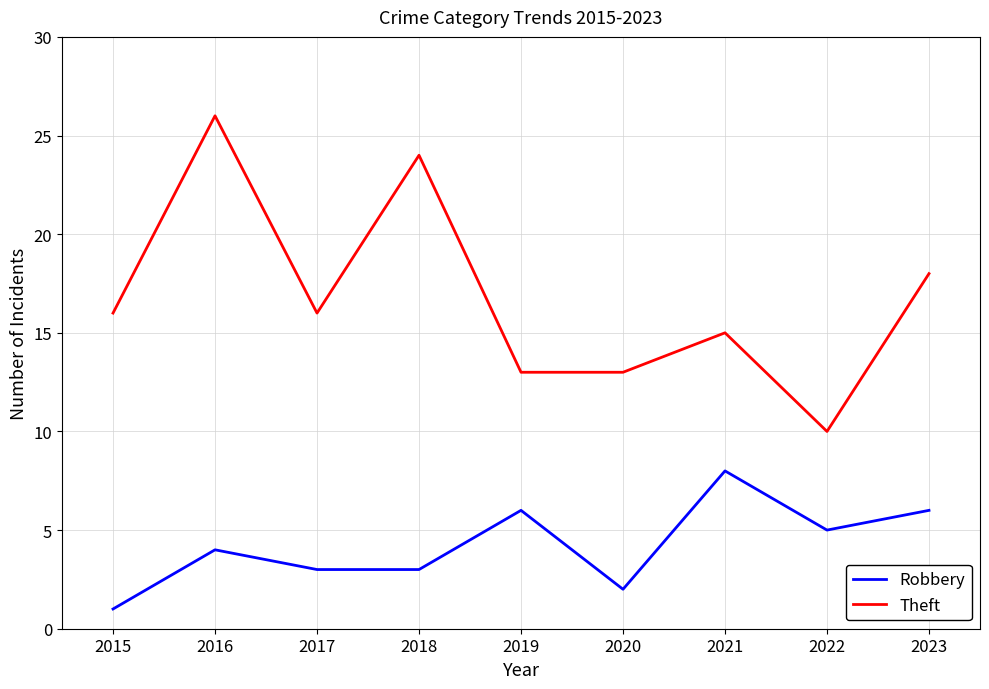

Between 2016 and 2019, which series saw the biggest shift?

Theft